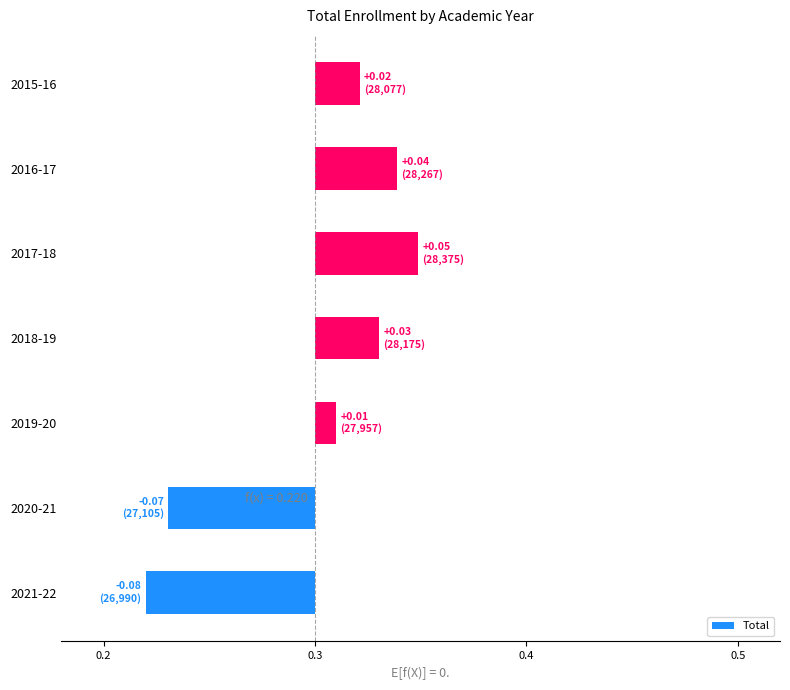

True or false: the data shows 0.0 at 2015-16.

False